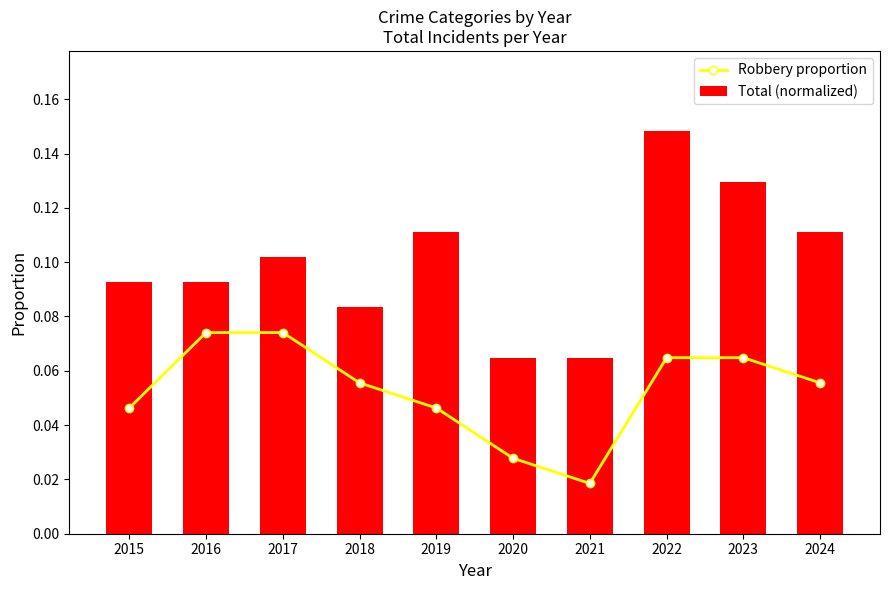

Reading left to right, what are all the values shown in this chart?

Robbery proportion: 2015=0.0	2016=0.1	2017=0.1	2018=0.1	2019=0.0	2020=0.0	2021=0.0	2022=0.1	2023=0.1	2024=0.1
Total (normalized): 2015=0.1	2016=0.1	2017=0.1	2018=0.1	2019=0.1	2020=0.1	2021=0.1	2022=0.1	2023=0.1	2024=0.1